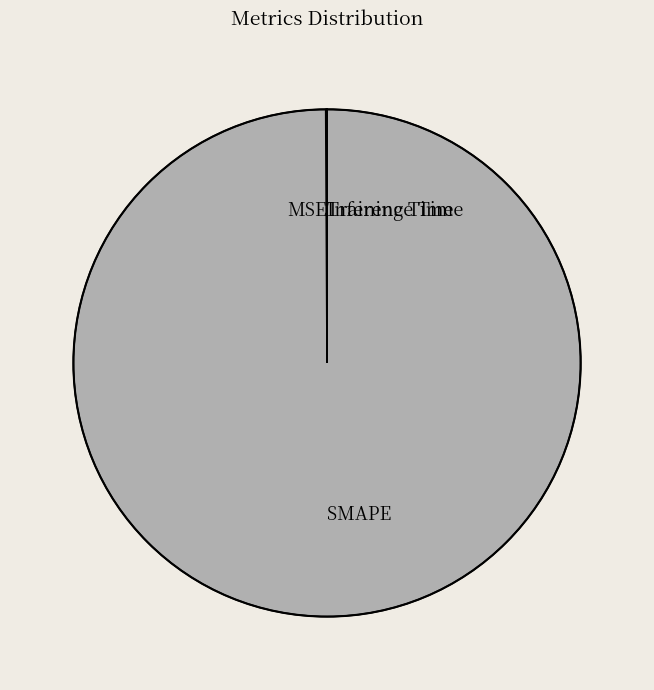

The SMAPE slice represents 87% of the pie. True or false?

False